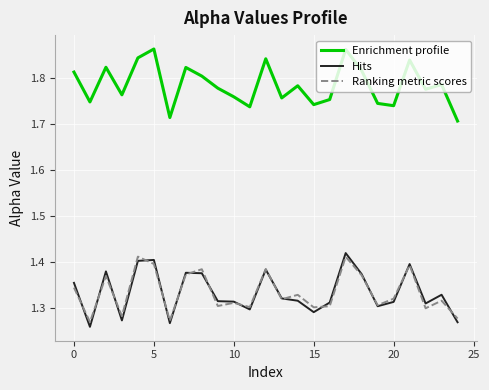

Does the chart display data point markers on the line(s)?

No